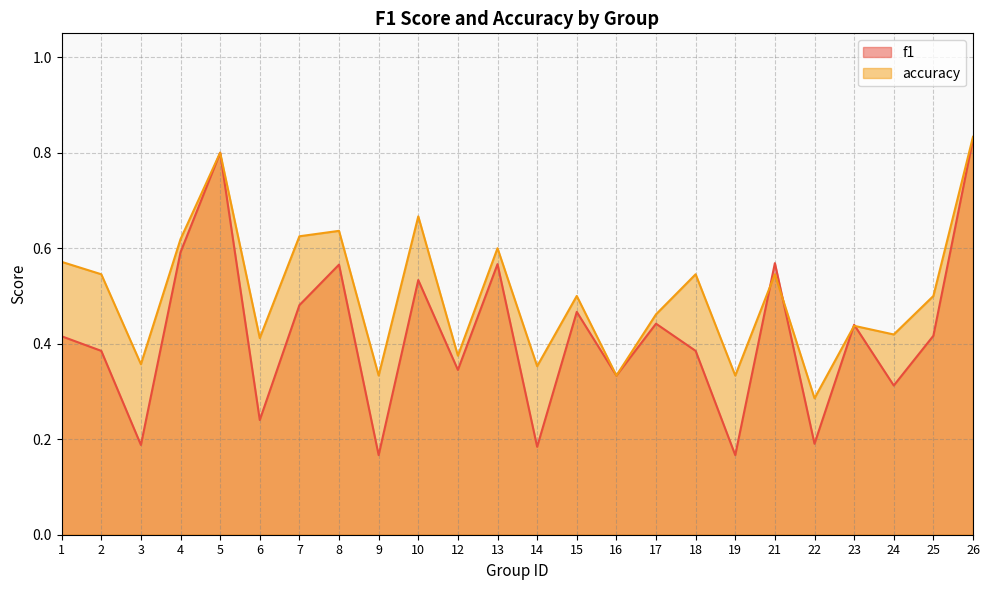

What is the sum of the accuracy values at 24 and 6?

0.8